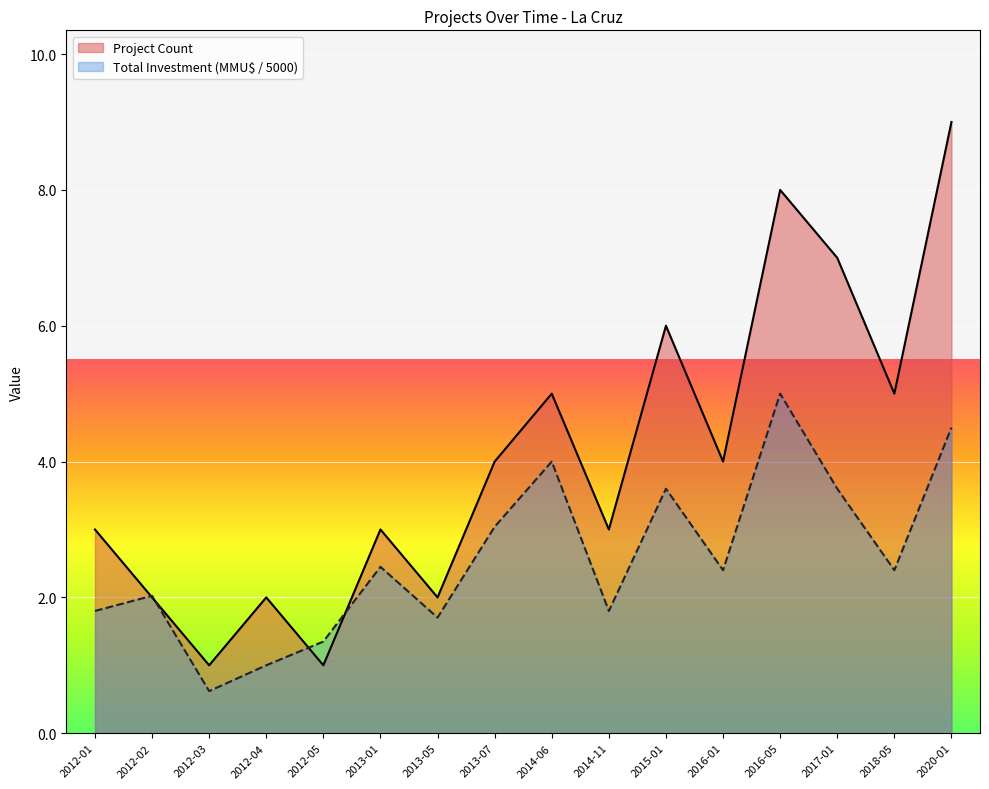

Where do Project Count and Total Investment (MMU$) first cross each other?

2012-01 and 2012-02